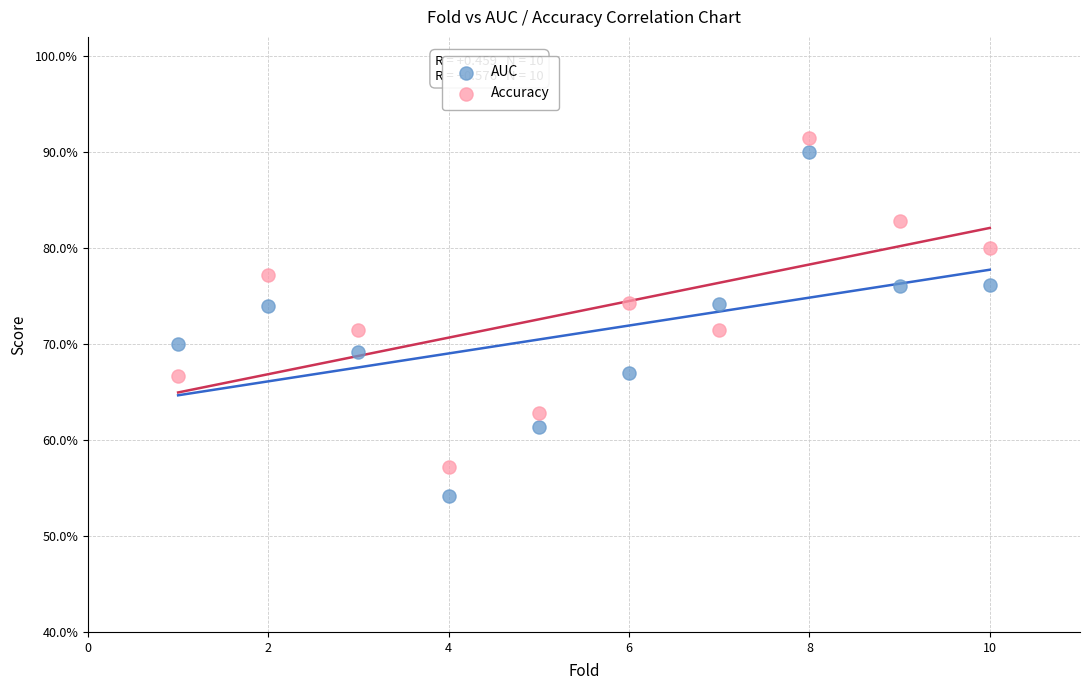

What are all the series names shown in the legend?

AUC, Accuracy